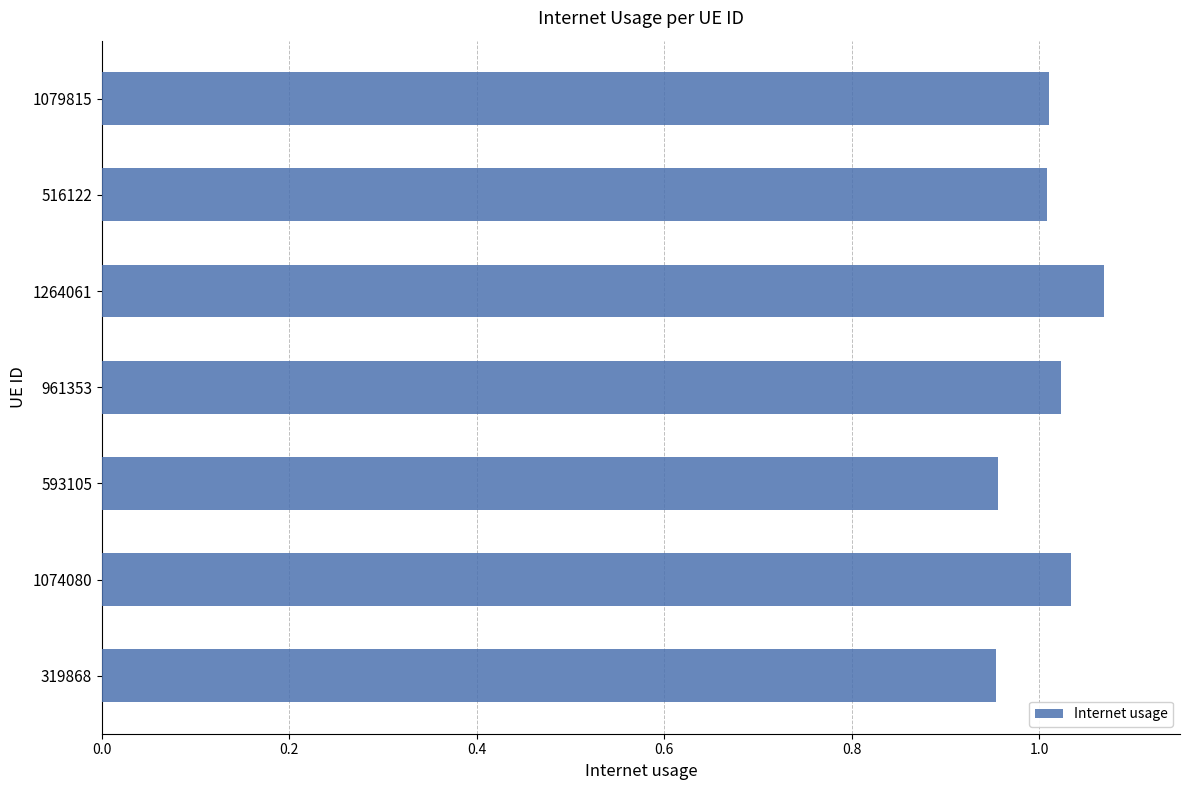

Which label corresponds to the largest value in the chart?

1264061